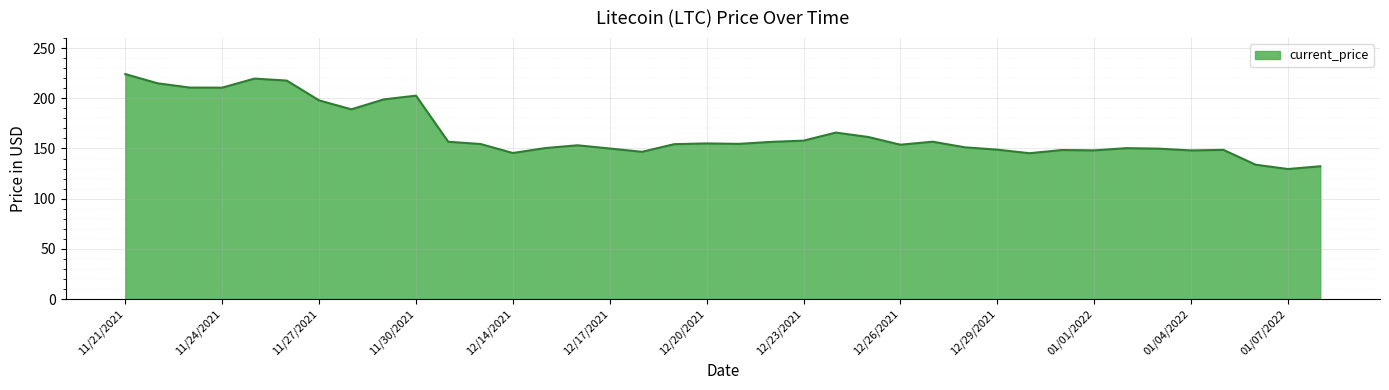

What is the difference between the maximum and minimum values?

94.6